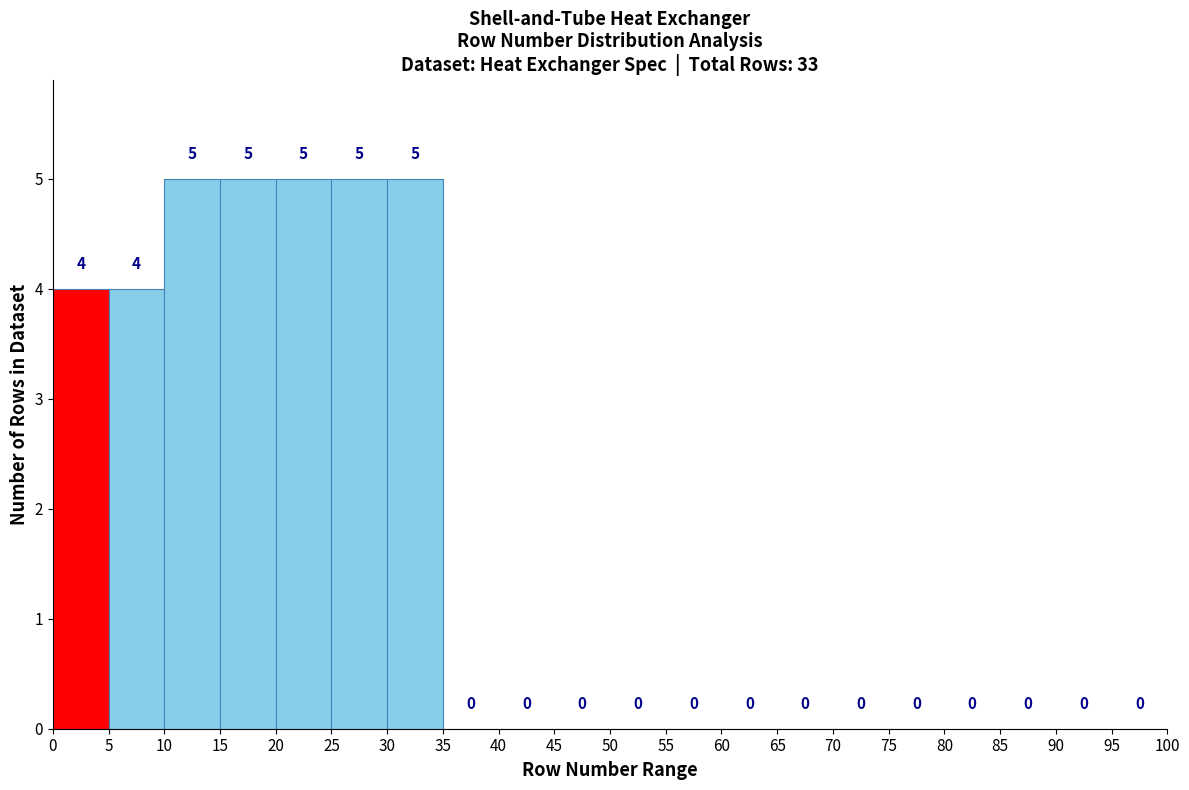

Reading left to right, list every bar in this chart as the range it spans on the x-axis followed by its height.

0 to 5: 4
5 to 10: 4
10 to 15: 5
15 to 20: 5
20 to 25: 5
25 to 30: 5
30 to 35: 5
35 to 40: 0
40 to 45: 0
45 to 50: 0
50 to 55: 0
55 to 60: 0
60 to 65: 0
65 to 70: 0
70 to 75: 0
75 to 80: 0
80 to 85: 0
85 to 90: 0
90 to 95: 0
95 to 100: 0